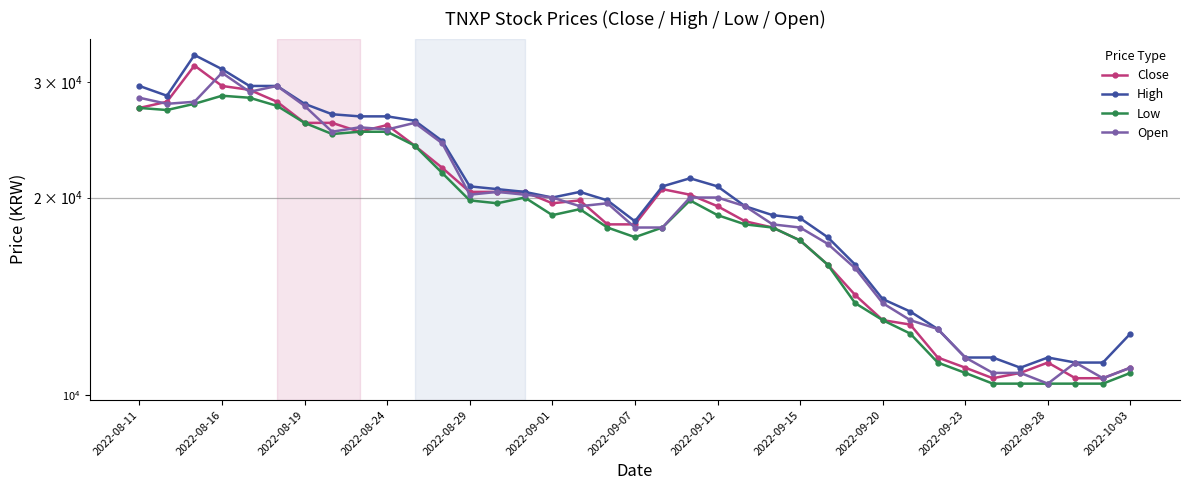

What is the sum of the Low values at 16 and 25?

35000